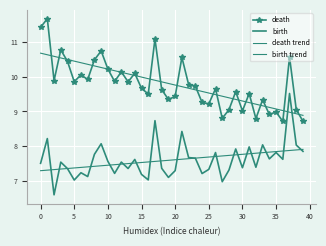

How many interior local peaks does the birth series have?

14